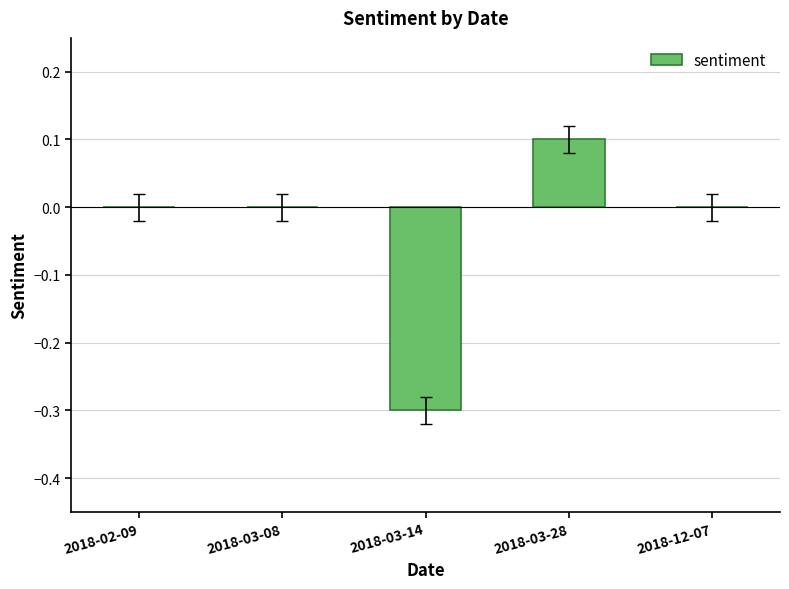

What is the greatest value displayed?

0.1